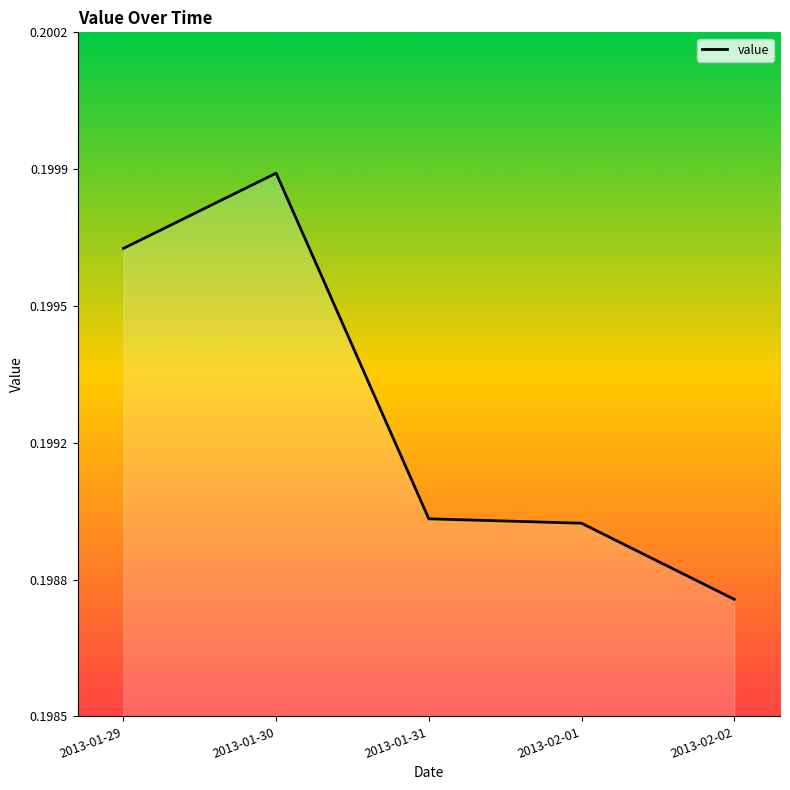

Reading right to left, list all the values displayed in this chart.

0.2	0.2	0.2	0.2	0.2